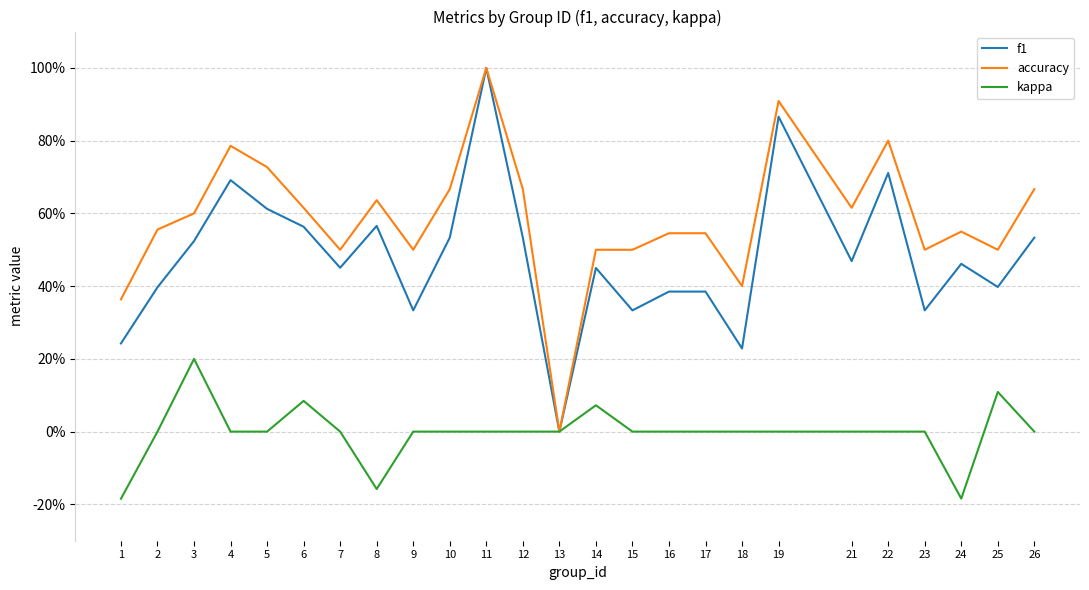

What are all the series names shown in the legend?

f1, accuracy, kappa